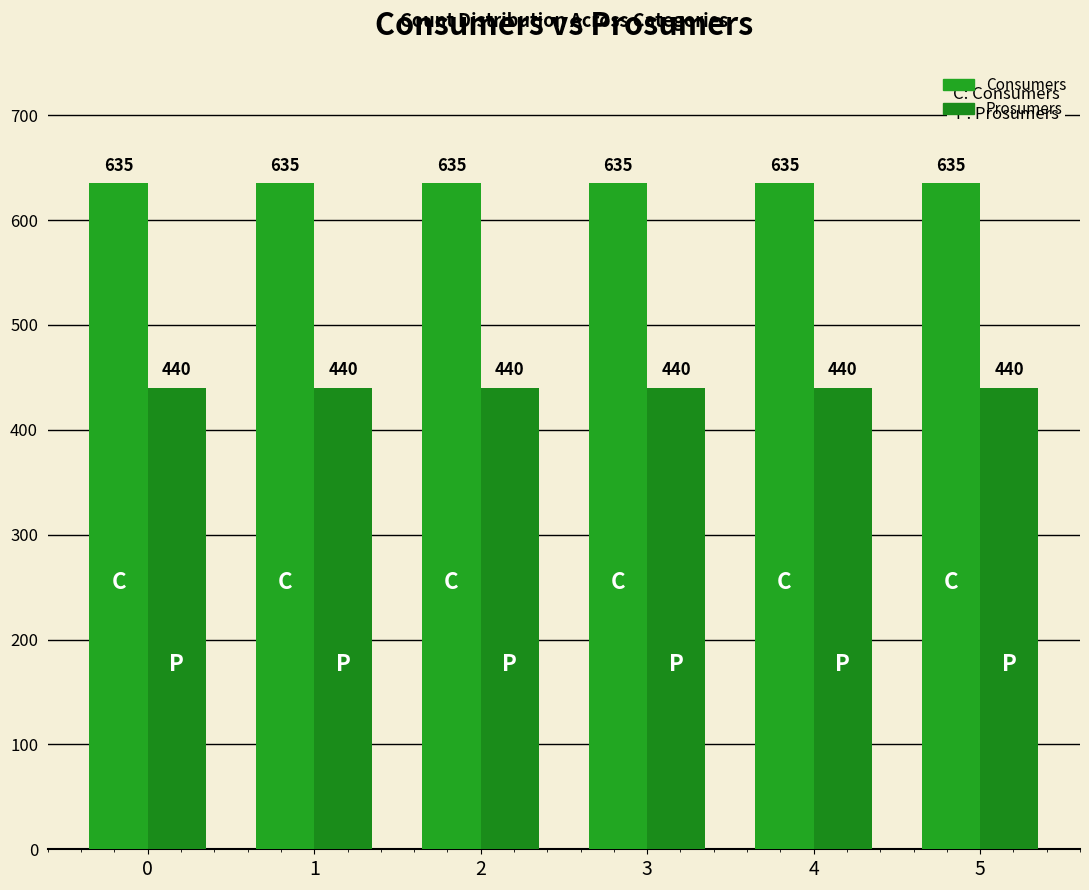

Does the chart contain stacked bars?

No